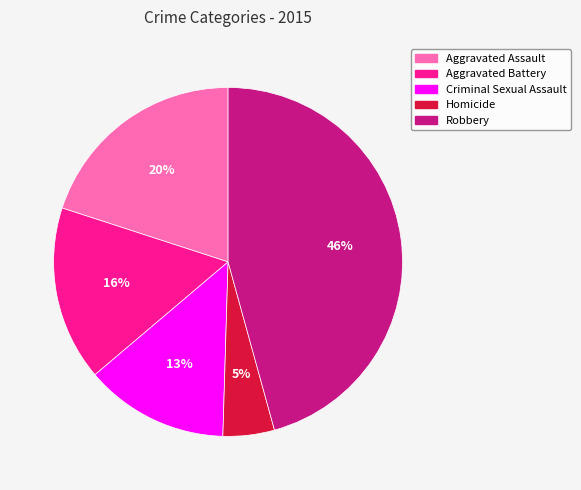

Combined, do Robbery and Aggravated Assault account for over 50%?

Yes